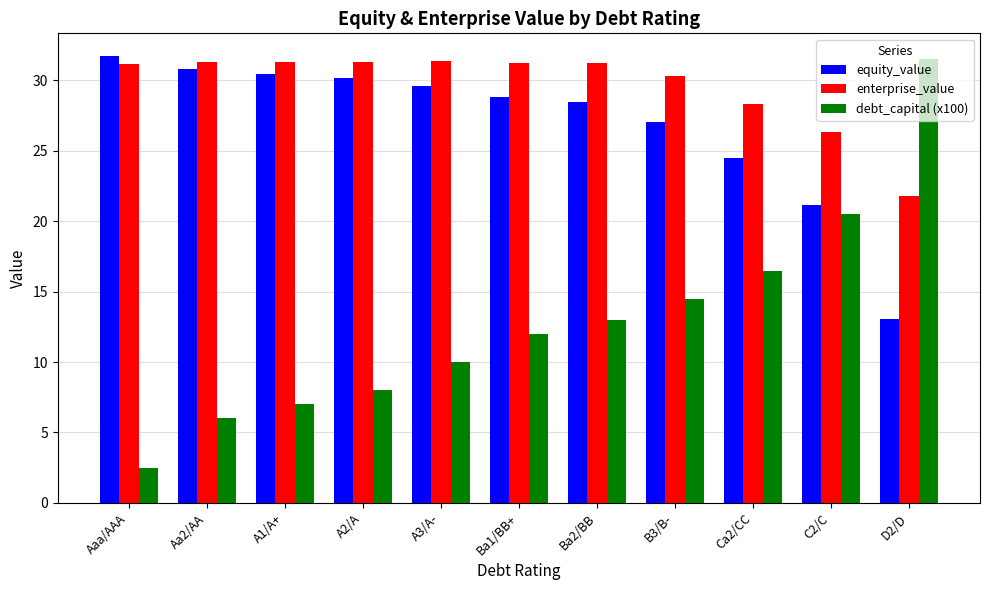

What are all the series names shown in the legend?

equity_value, enterprise_value, debt_capital (x100)